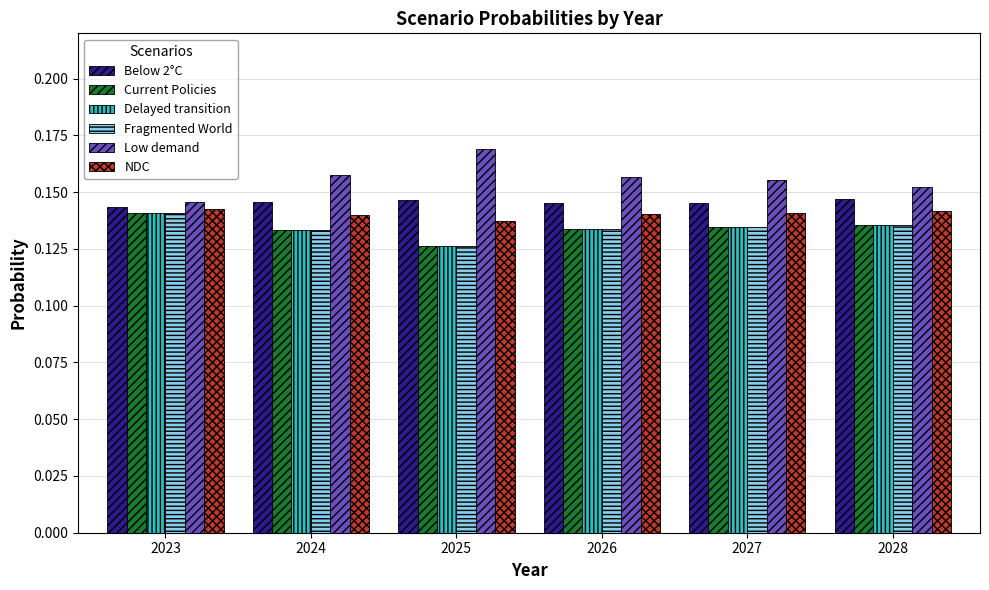

At how many categories does at least one series exceed 0?

6